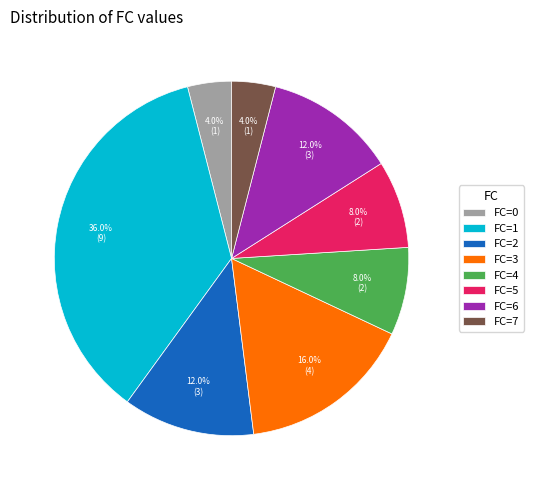

What is the ratio of the value at FC=4 to the value at FC=6?

0.7